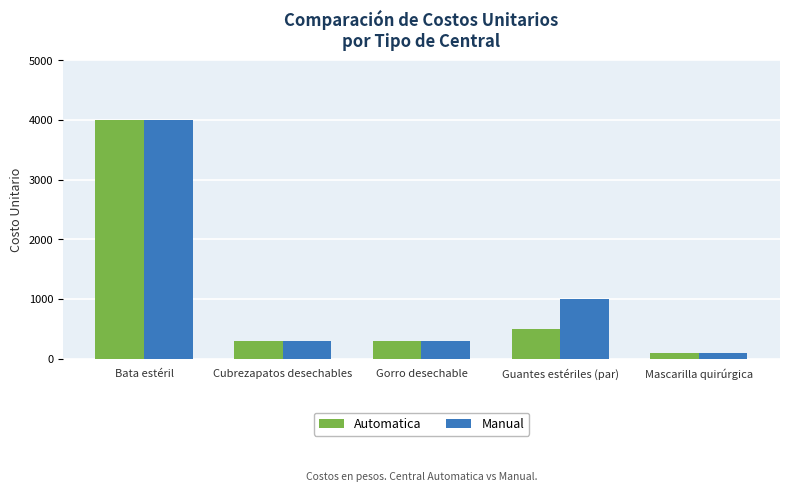

At Guantes estériles (par), list the series in order from smallest to largest.

Automatica, Manual